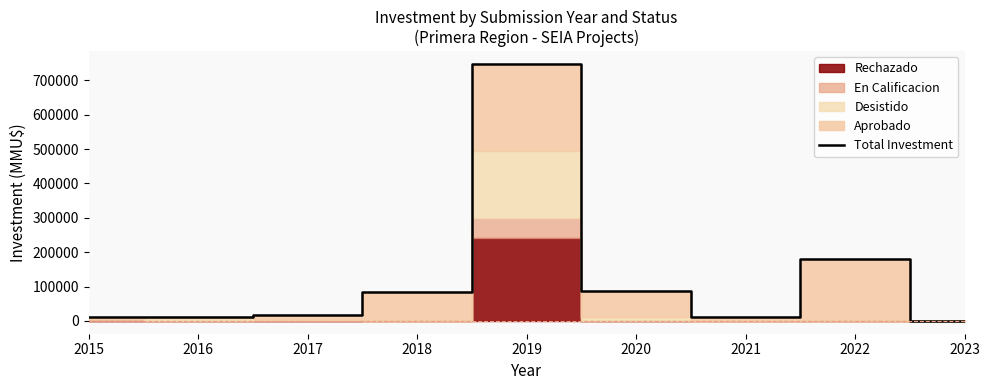

What is the average value?

127444